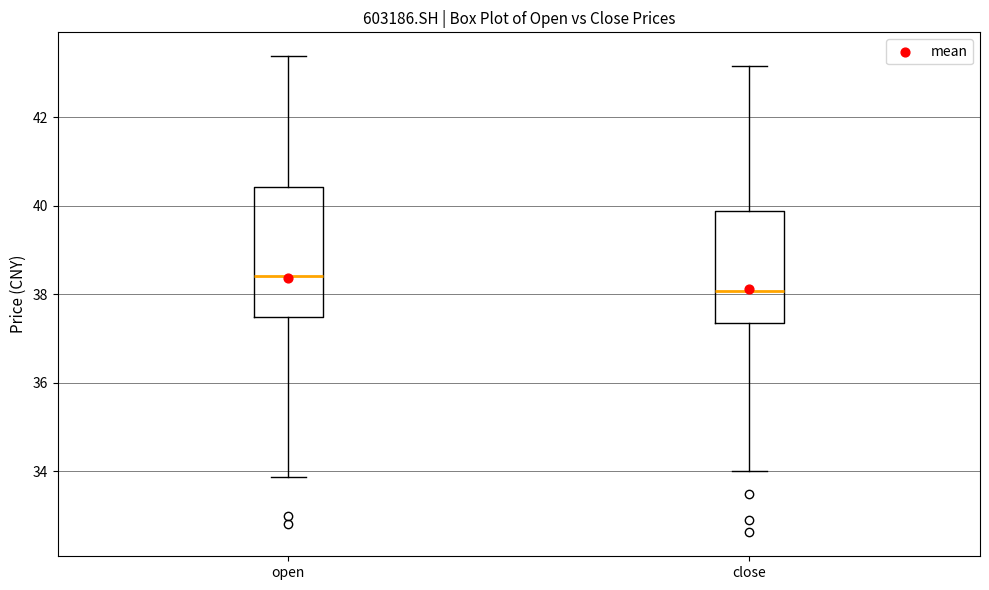

Which box's median line is the lowest?

close